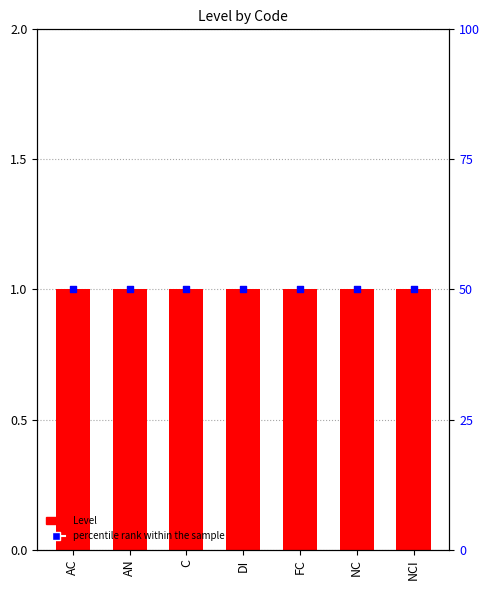

What is the total value across all series at FC?

51